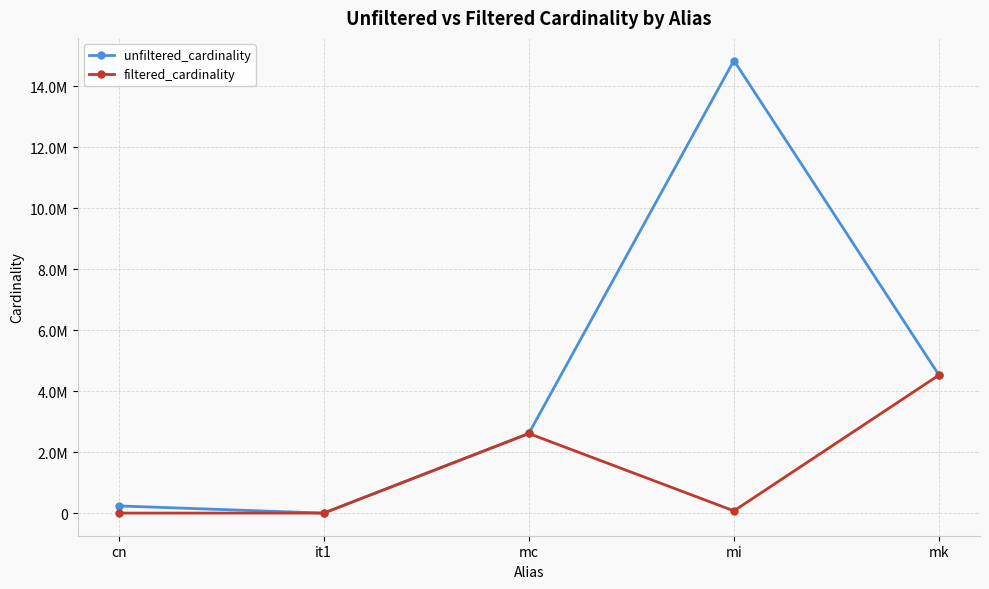

Does the chart have visible grid lines?

Yes